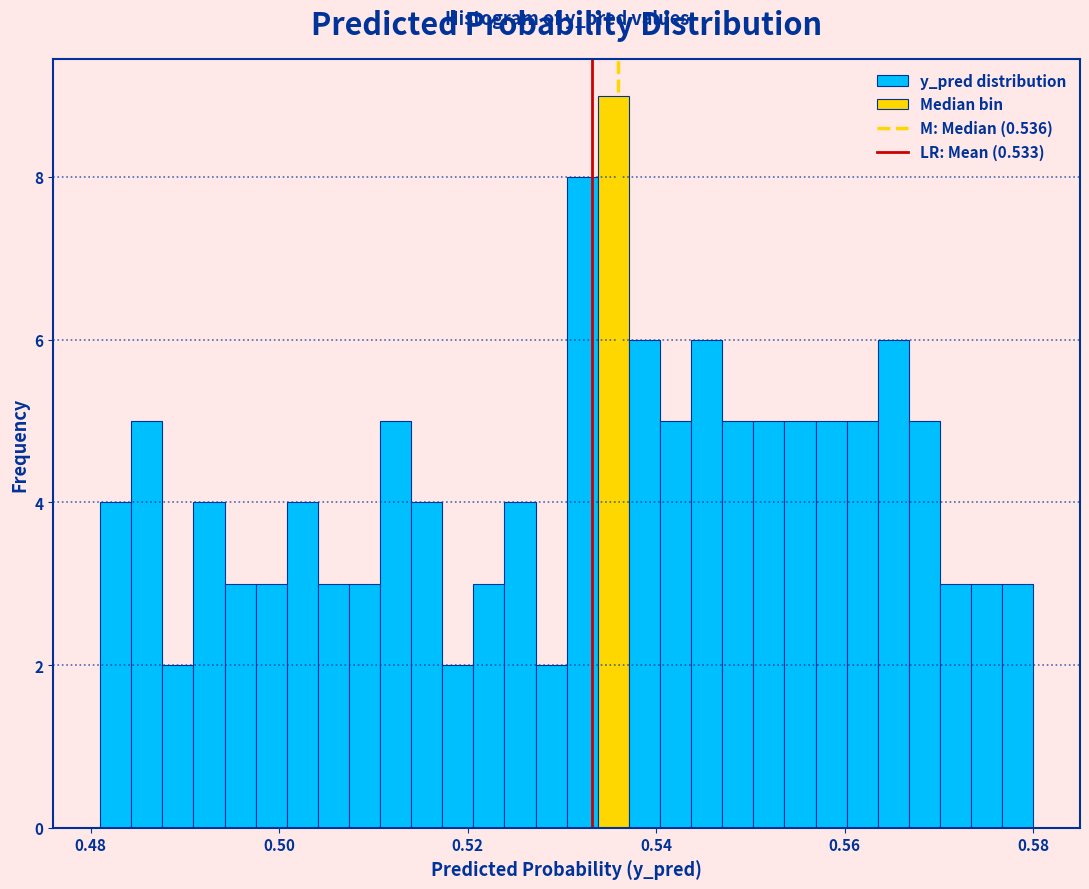

Around what value on the x-axis is the tallest bar? Give the approximate position of its centre, as read against the axis.

0.536